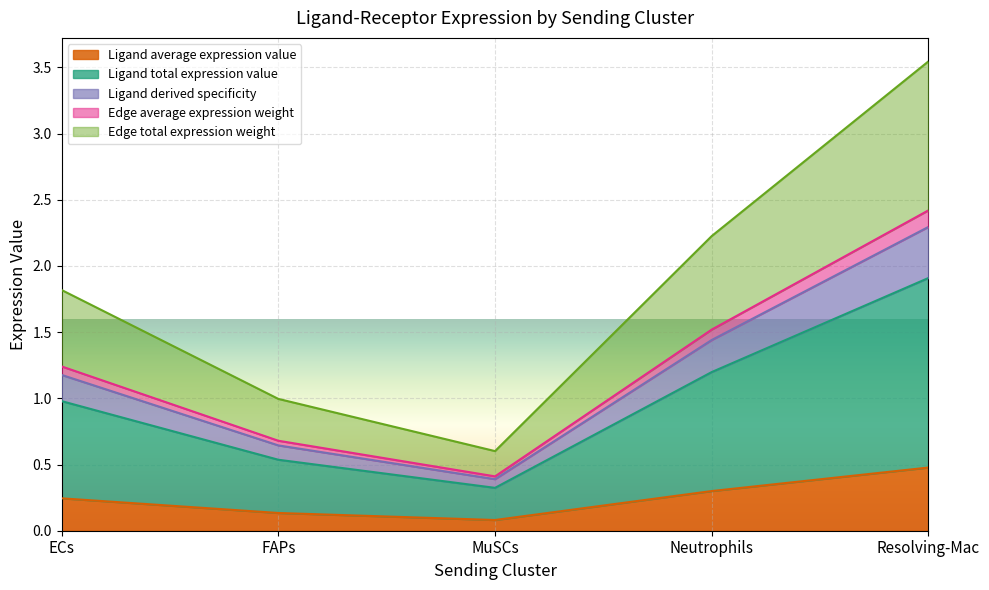

What is the label of the 5th point from the right?

ECs